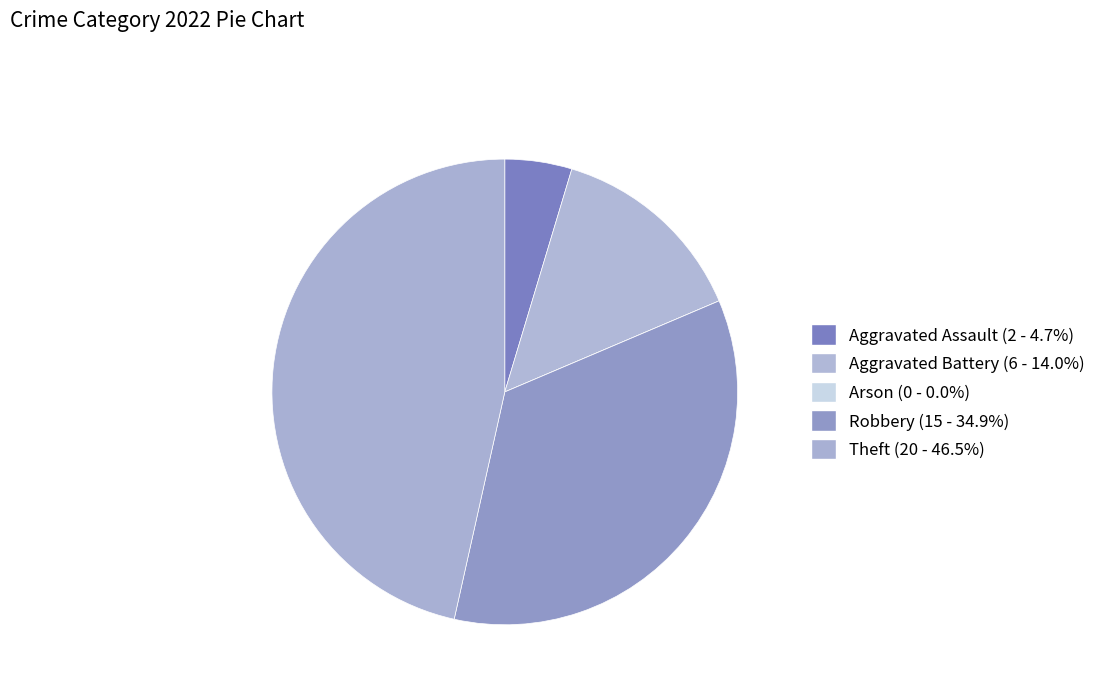

What percentage is the Aggravated Assault slice, to the nearest percent?

5%